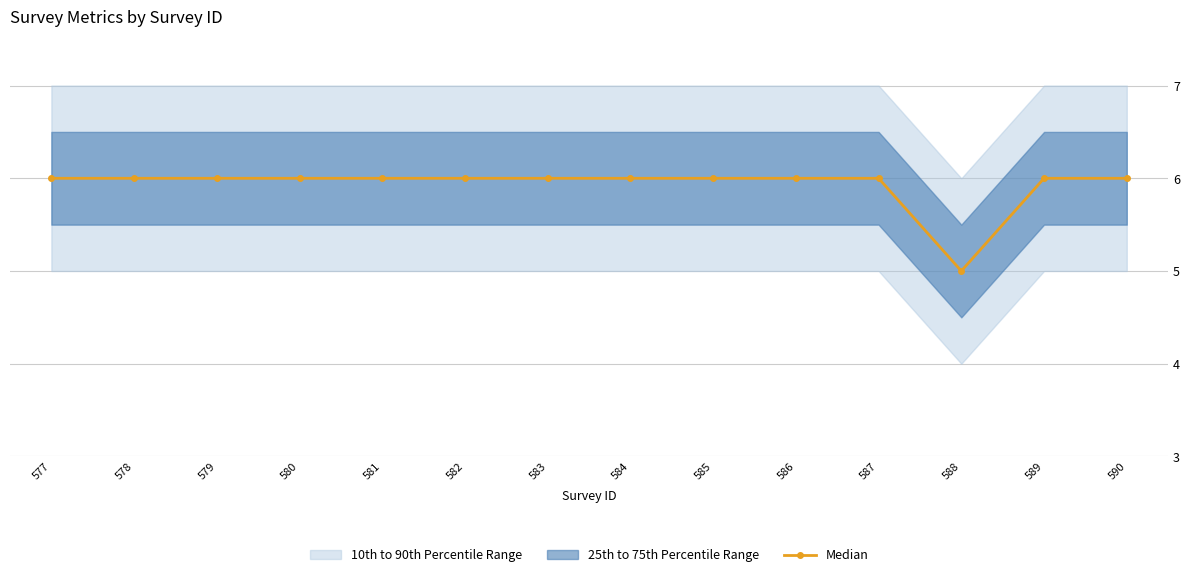

List the labels in order of value, smallest first.

588, 577, 578, 579, 580, 581, 582, 583, 584, 585, 586, 587, 589, 590